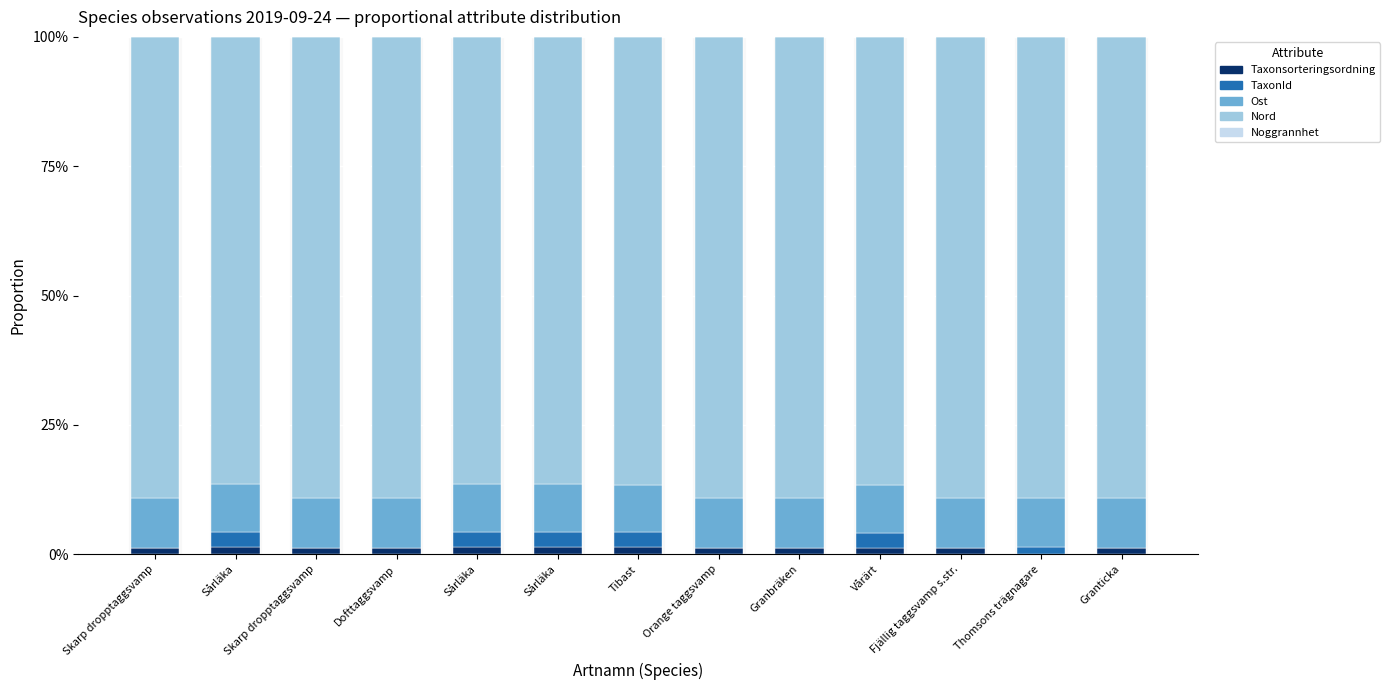

Is it true that Taxonsorteringsordning equals 0.0 at Sårläka?

True